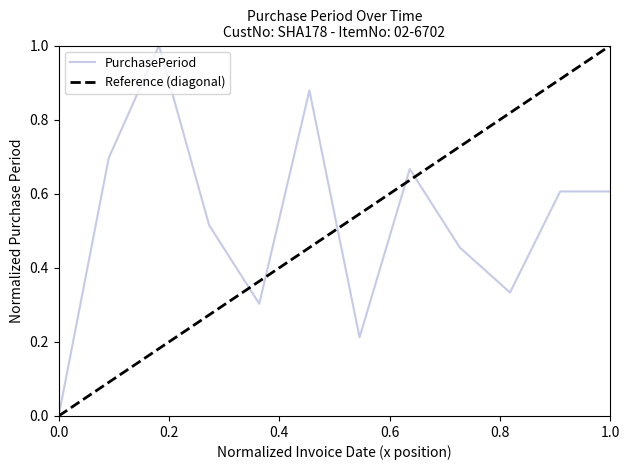

Rank the categories by value from lowest to highest.

2015-05-05, 2015-09-25, 2015-08-12, 2015-11-24, 2015-11-09, 2015-07-29, 2015-12-18, 2016-01-11, 2015-10-21, 2015-06-01, 2015-09-14, 2015-07-08